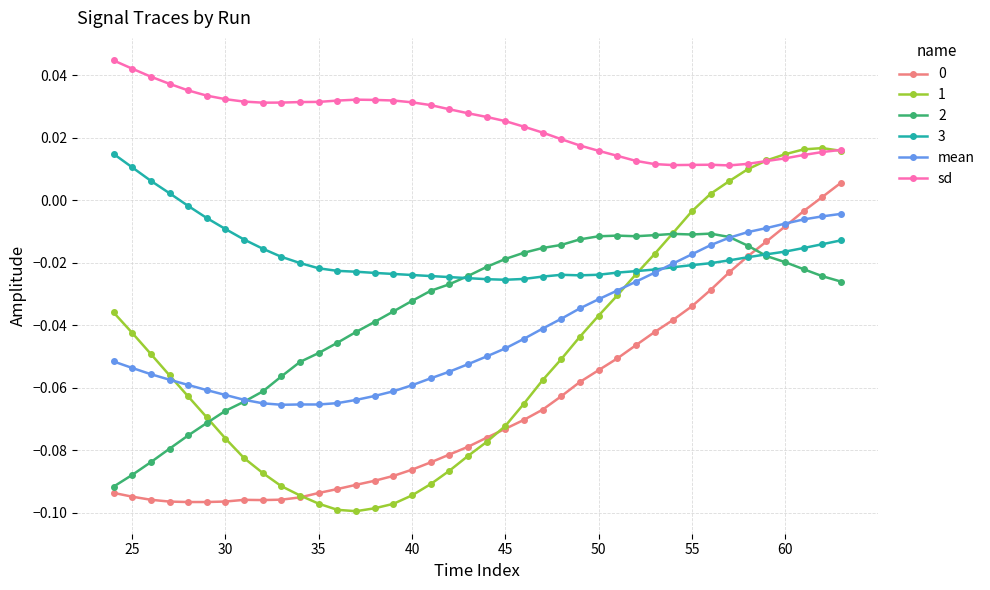

True or false: 3 and sd cross at least once.

False